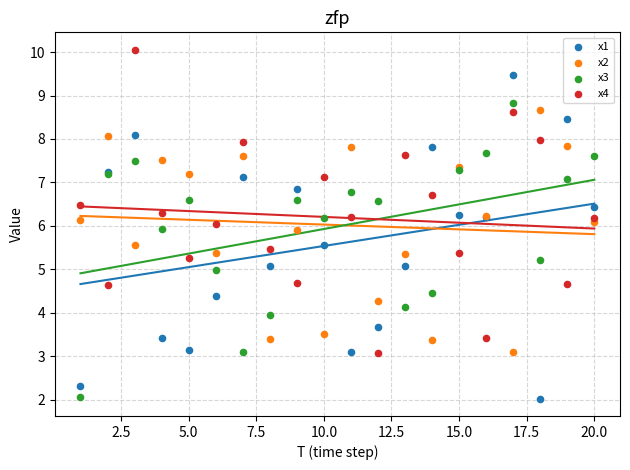

What is the X range (max minus min) for the scatter plot?

19.0